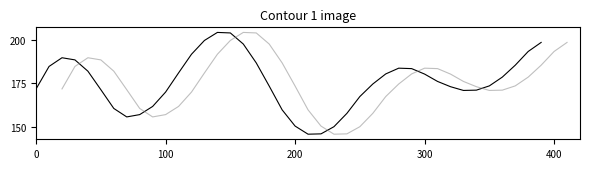

How many interior local peaks does the Water Level (m) offset series have?

3